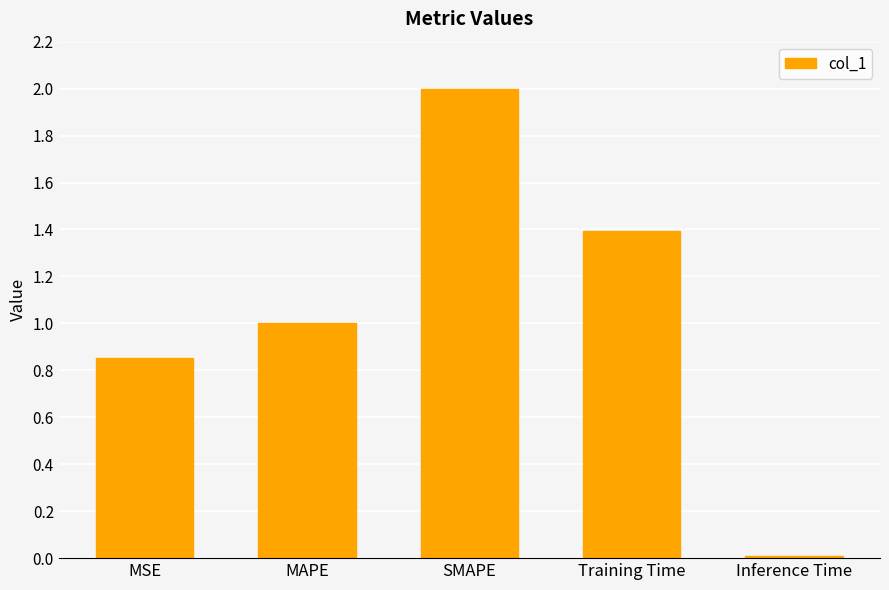

What is the sum of all values?

5.3